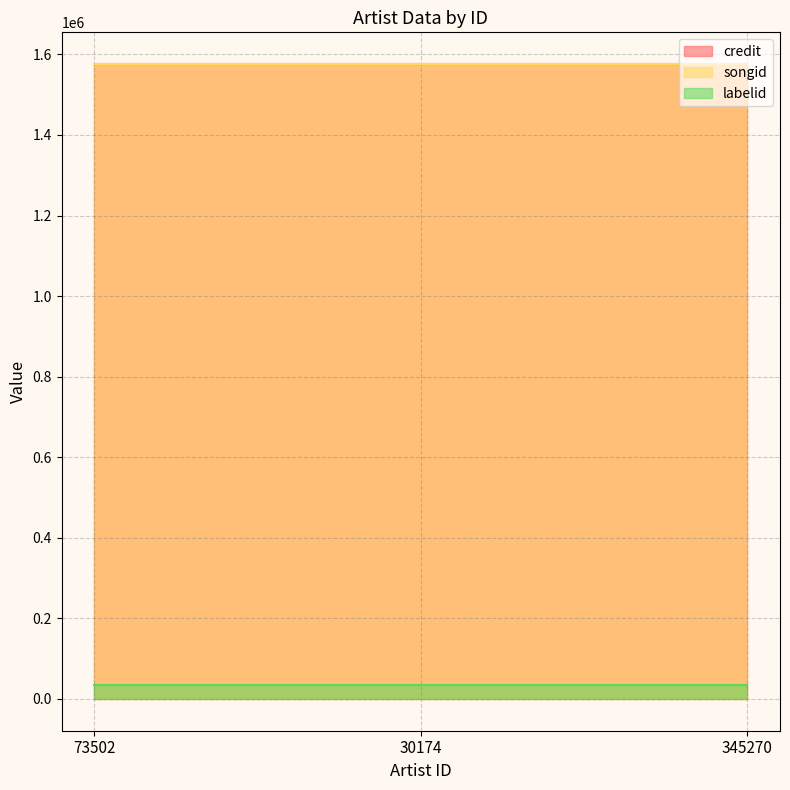

Is it true that credit equals 1575461 at 30174?

True